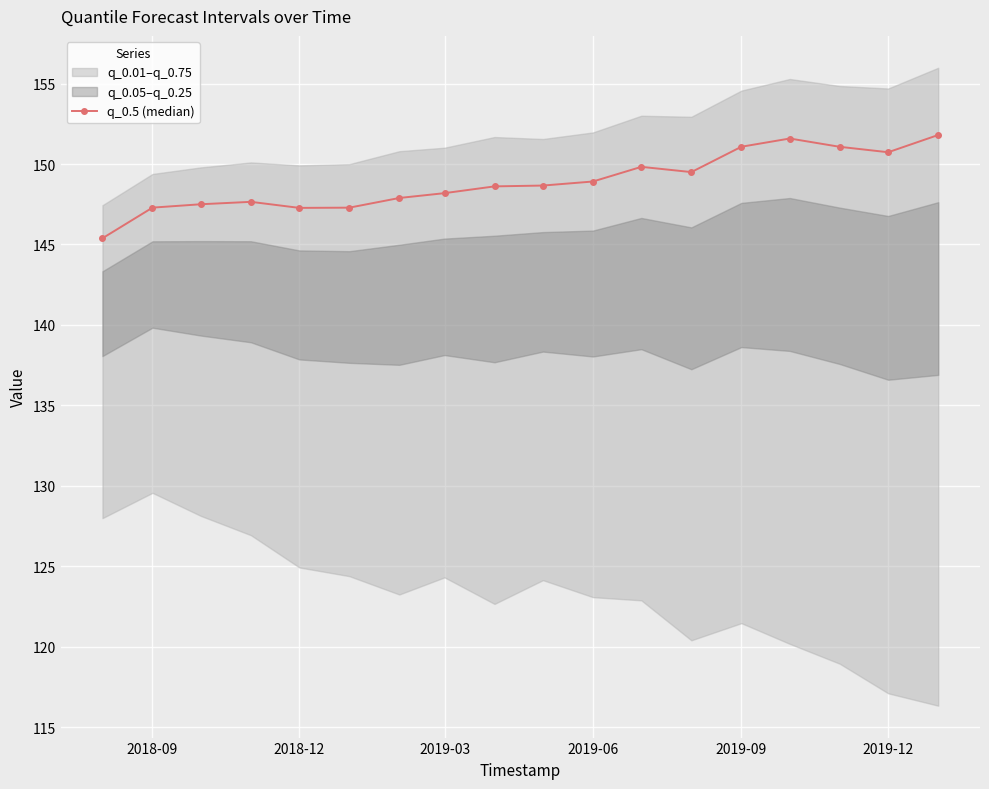

The q_0.5 (median) series shows 147.3 at 2018-12. True or false?

True